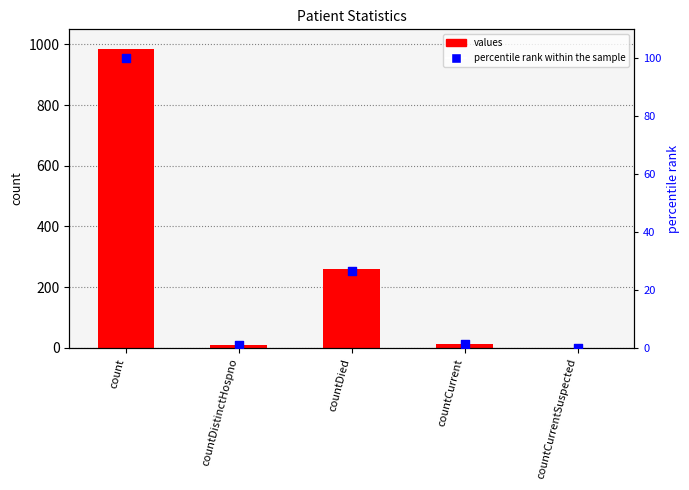

At how many categories does at least one series exceed 621?

1